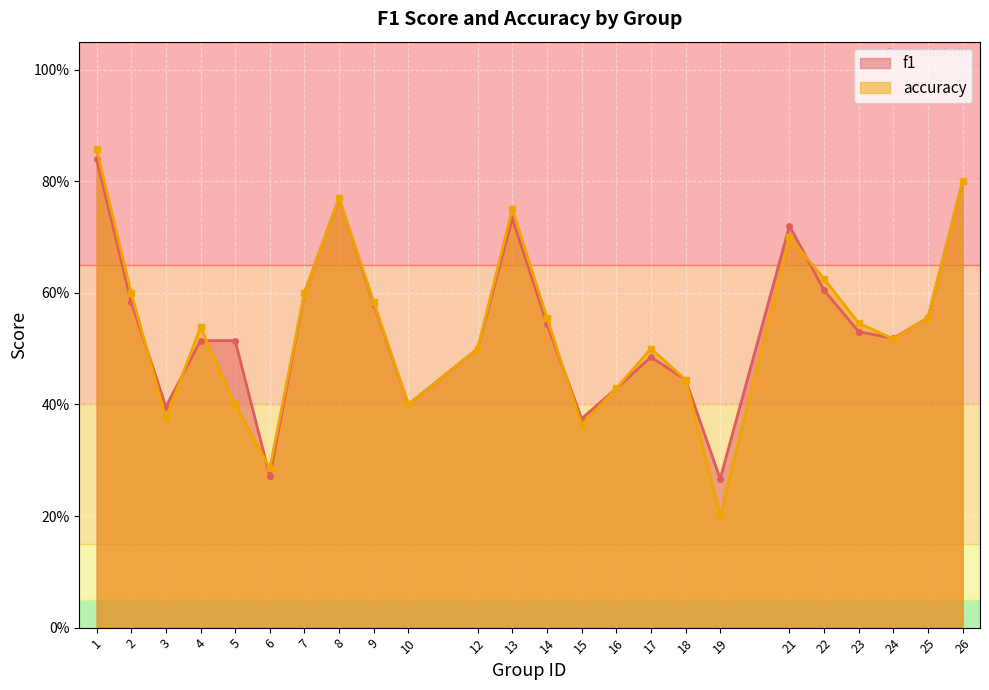

In accuracy, how many points are higher than both neighbors (excluding endpoints)?

5